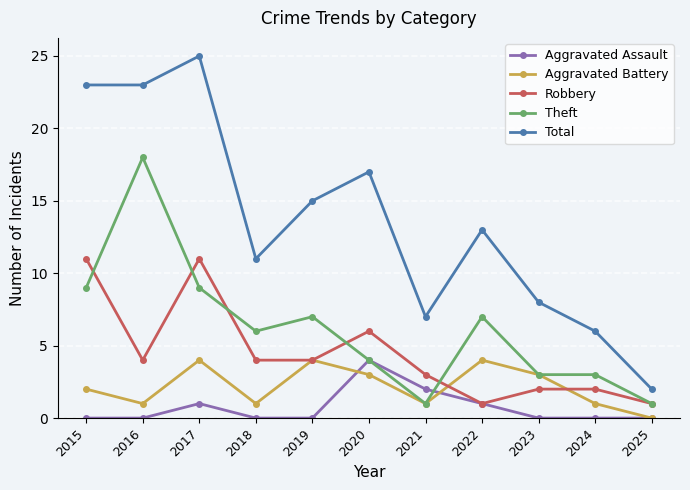

What are all the series names shown in the legend?

Aggravated Assault, Aggravated Battery, Robbery, Theft, Total